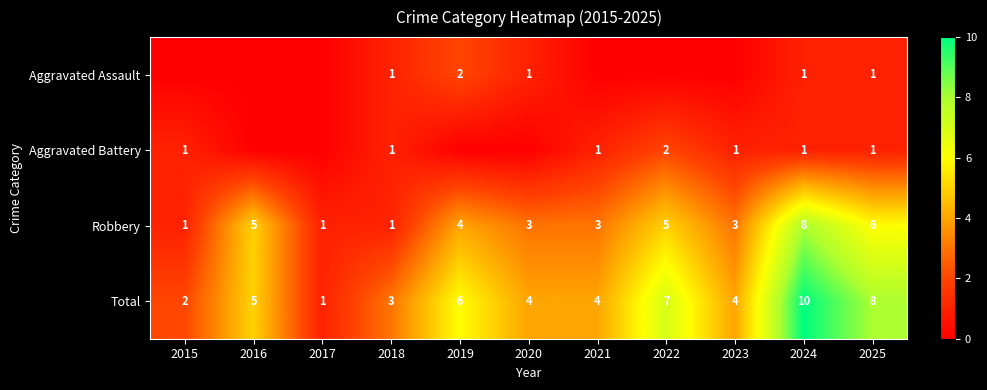

The value of Total at 2016 is 2. True or false?

False